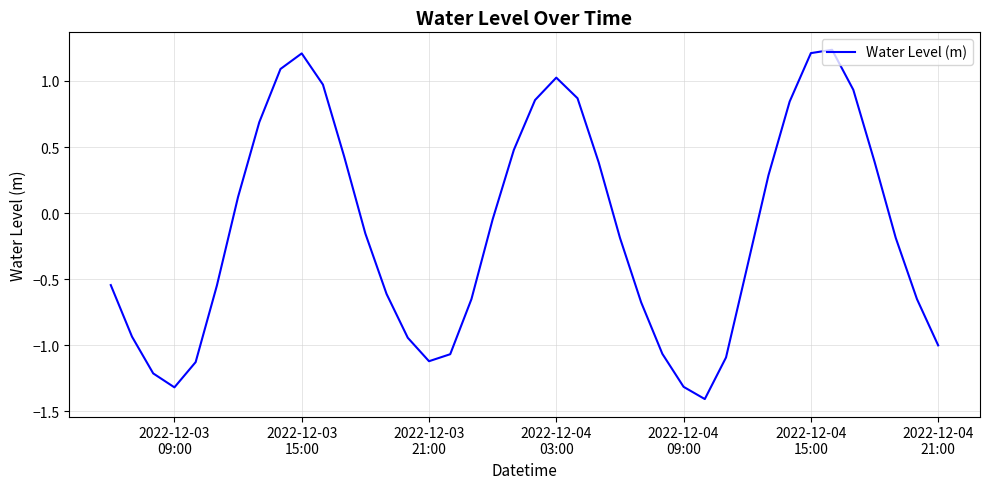

What is the smallest value displayed?

-1.4